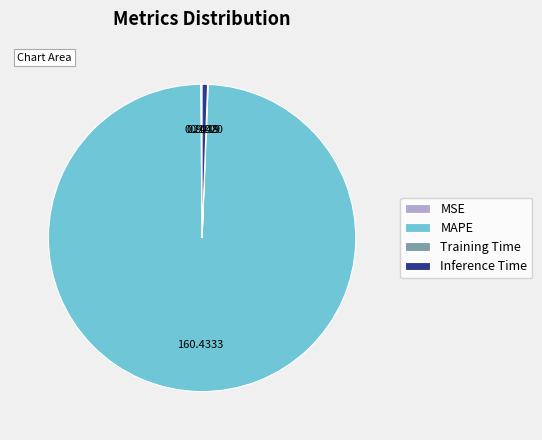

Does MAPE account for over 50% of the chart?

Yes